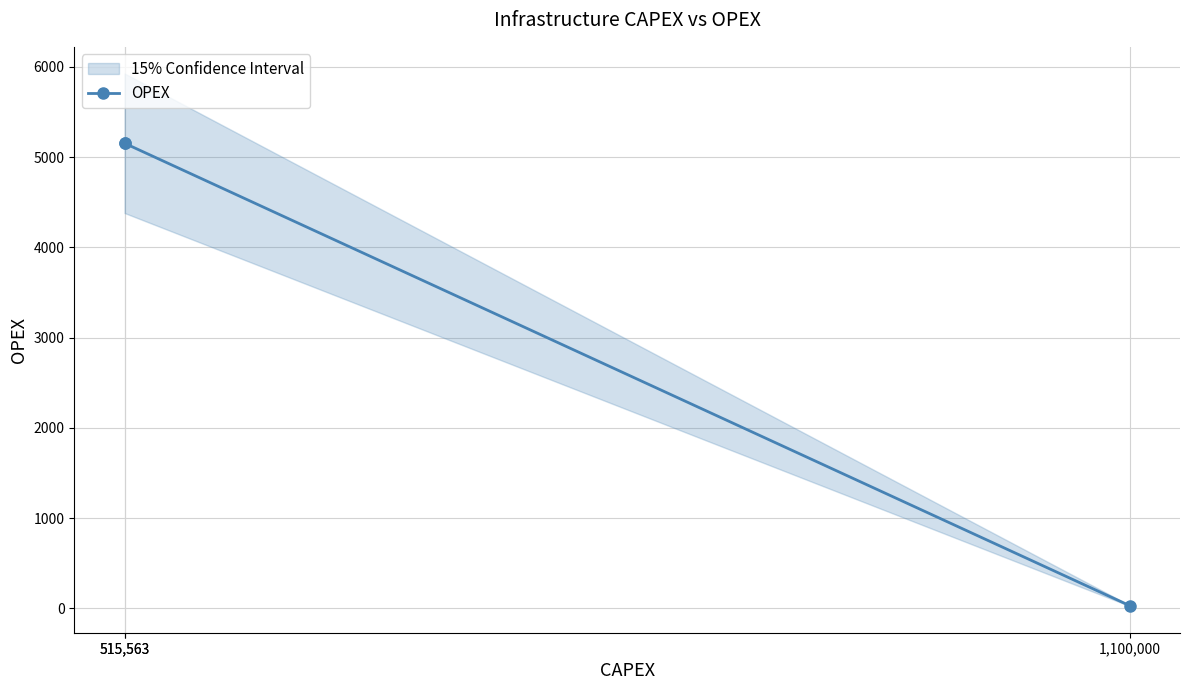

What is the difference between the values at 1,100,000 and 515,563?

5125